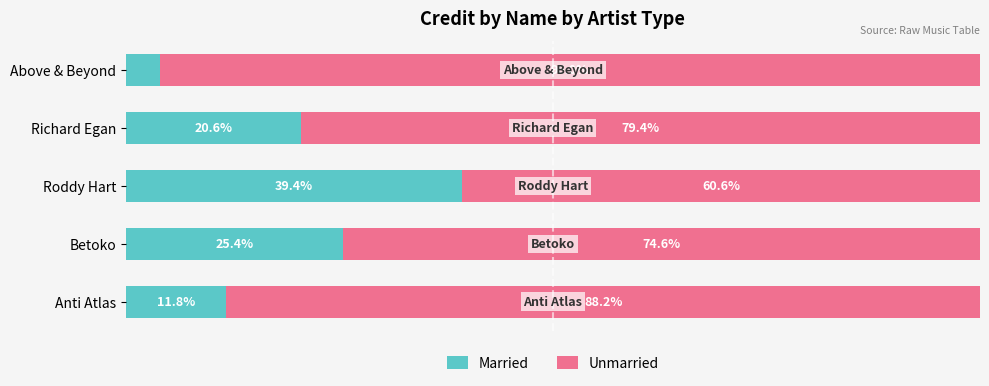

Rank the categories by Married value from lowest to highest.

Above & Beyond, Anti Atlas, Richard Egan, Betoko, Roddy Hart